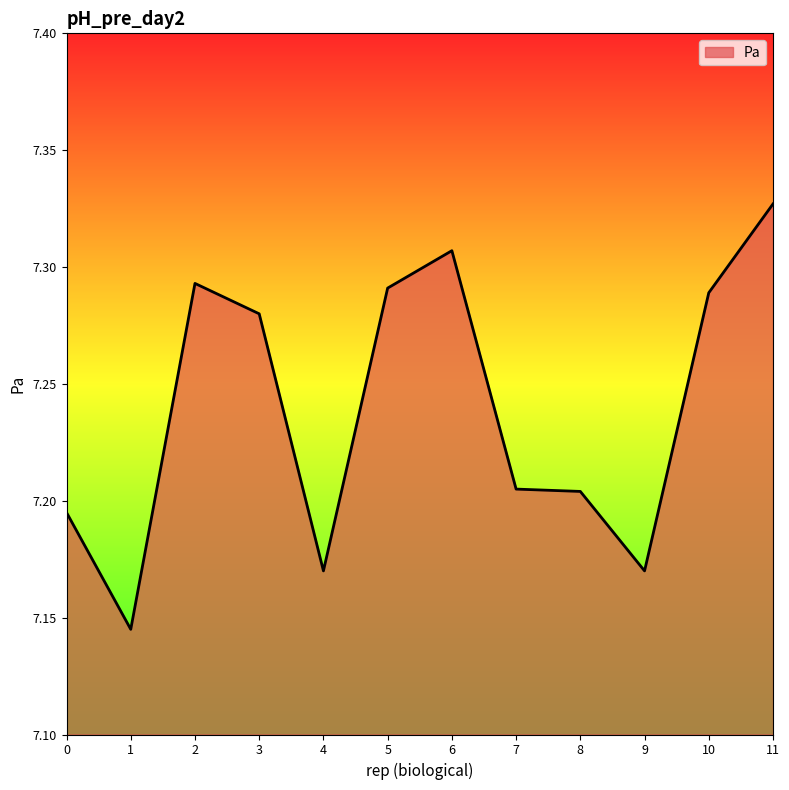

What is the change in value from 1 to 5?

+0.1